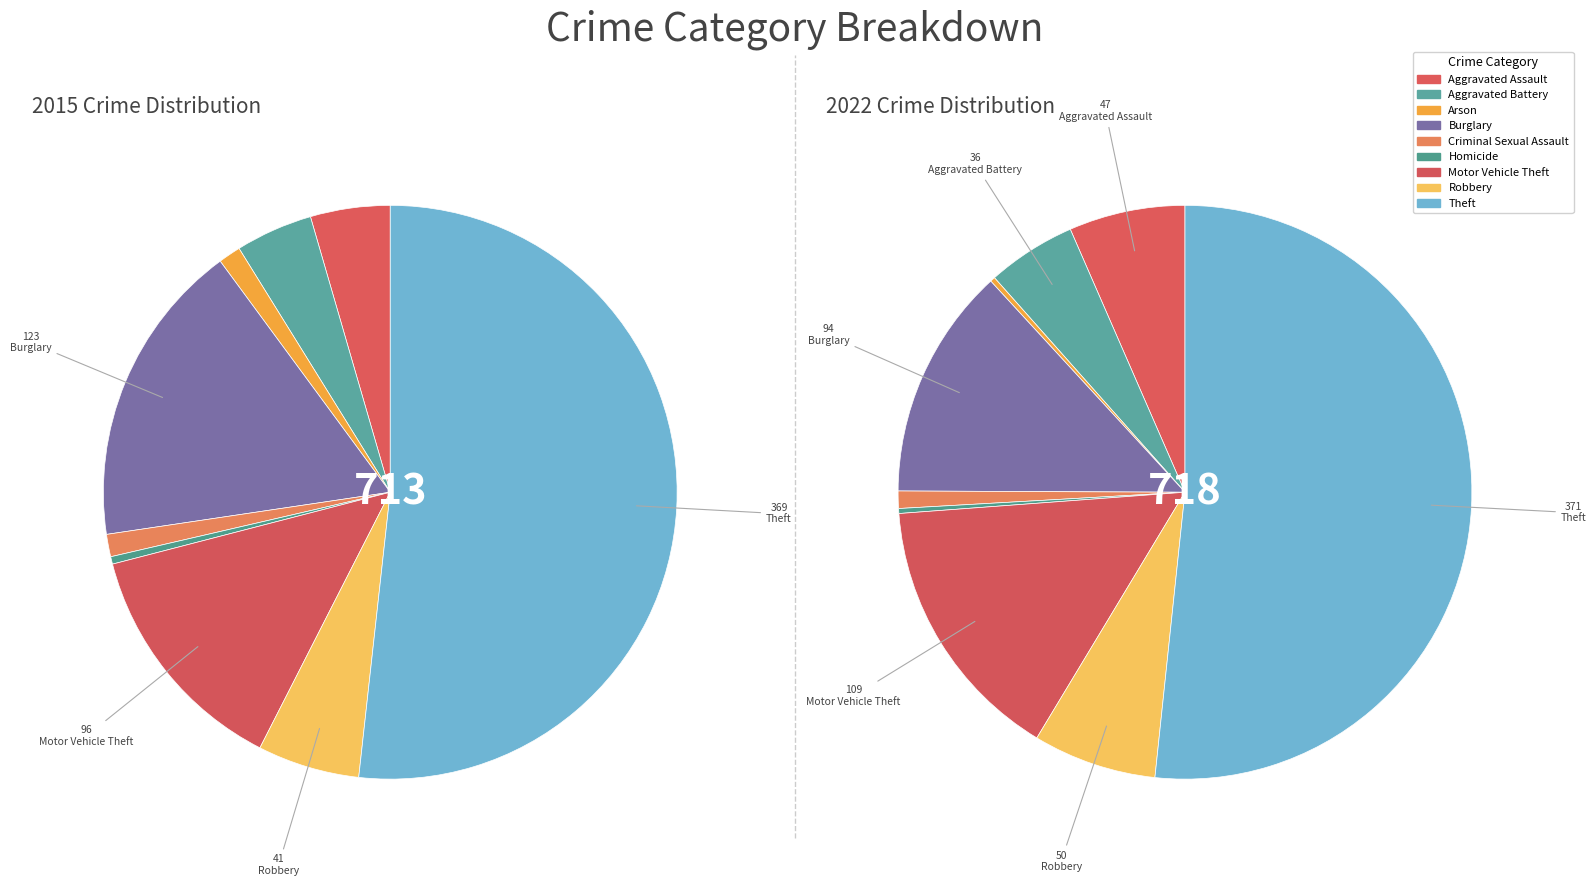

True or false: values_2022 accounts for 4% of the total.

True